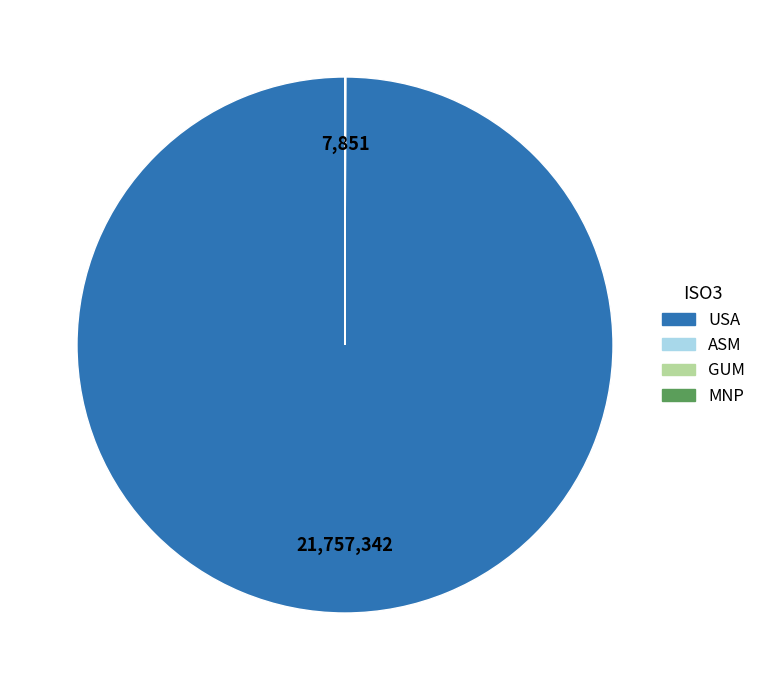

Is there any slice that represents more than half of the pie?

Yes